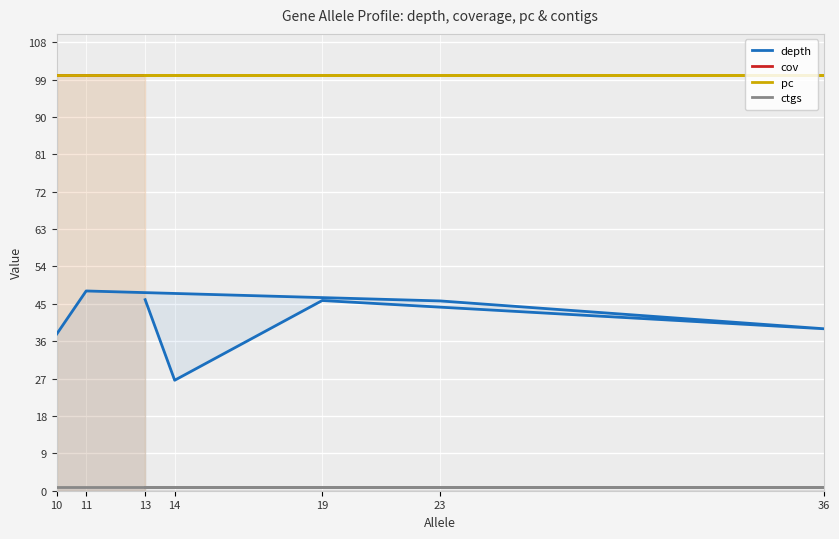

True or false: ctgs has more than 2 interior local peaks.

False